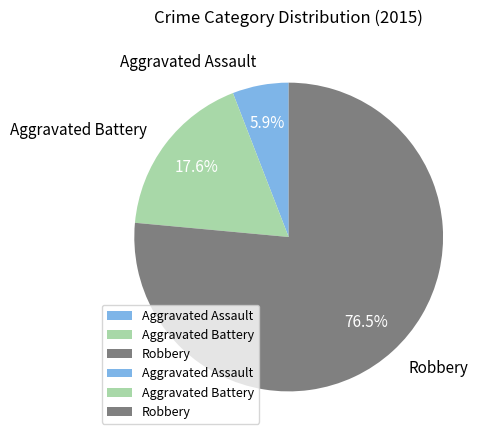

Does any single category account for the majority?

Yes